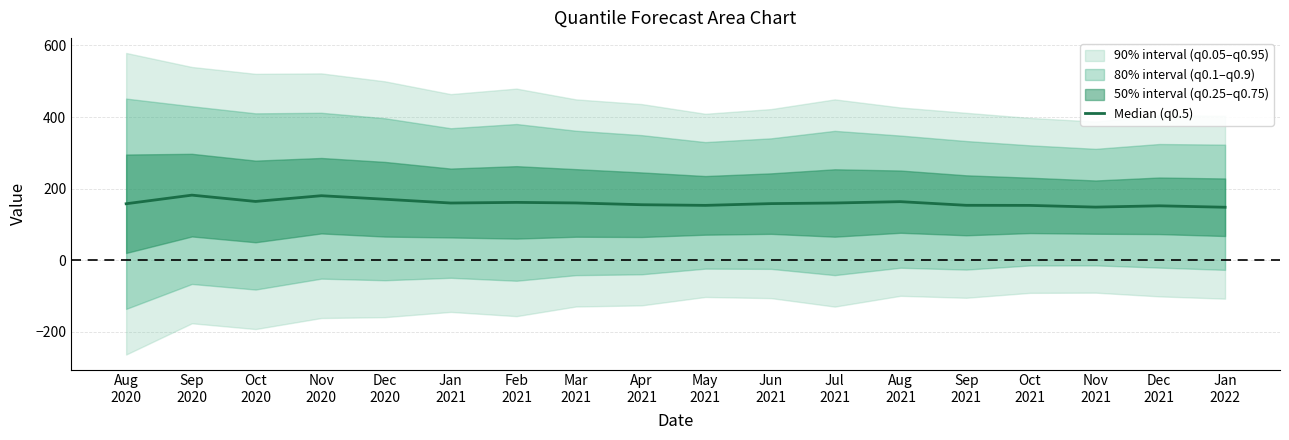

Count the number of values greater than 160.

9